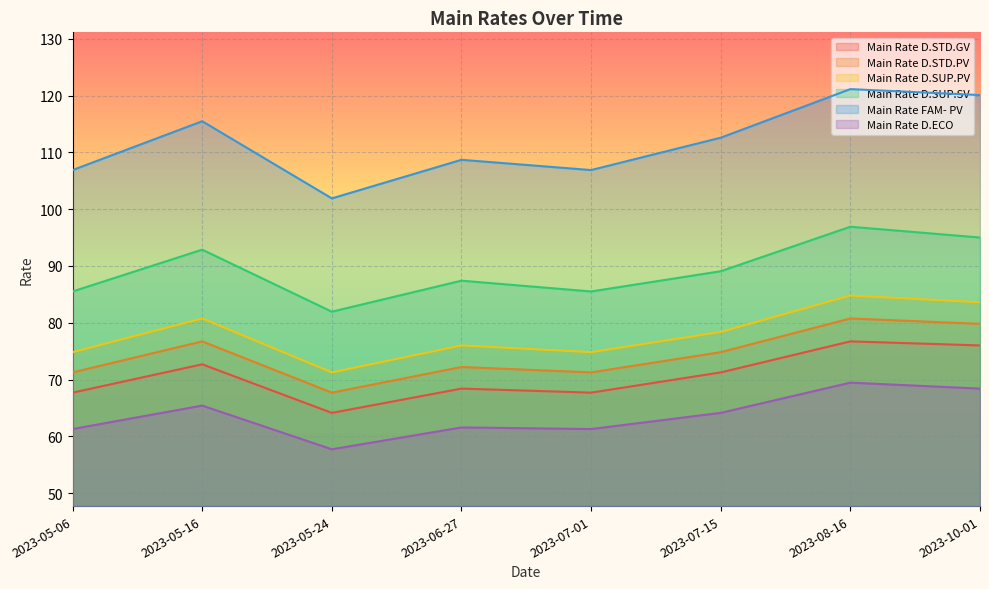

Reading left to right, what are all the values shown in this chart?

Main Rate D.STD.GV: 67.7	72.7	64.1	68.4	67.7	71.2	76.7	76.0
Main Rate D.STD.PV: 71.2	76.7	67.7	72.2	71.2	74.8	80.8	79.8
Main Rate D.SUP.PV: 74.8	80.8	71.2	76.0	74.8	78.4	84.8	83.6
Main Rate D.SUP.SV: 85.5	92.9	81.9	87.4	85.5	89.1	96.9	95.0
Main Rate FAM- PV: 106.9	115.5	101.9	108.7	106.9	112.6	121.1	120.1
Main Rate D.ECO: 61.3	65.4	57.7	61.6	61.3	64.1	69.4	68.4